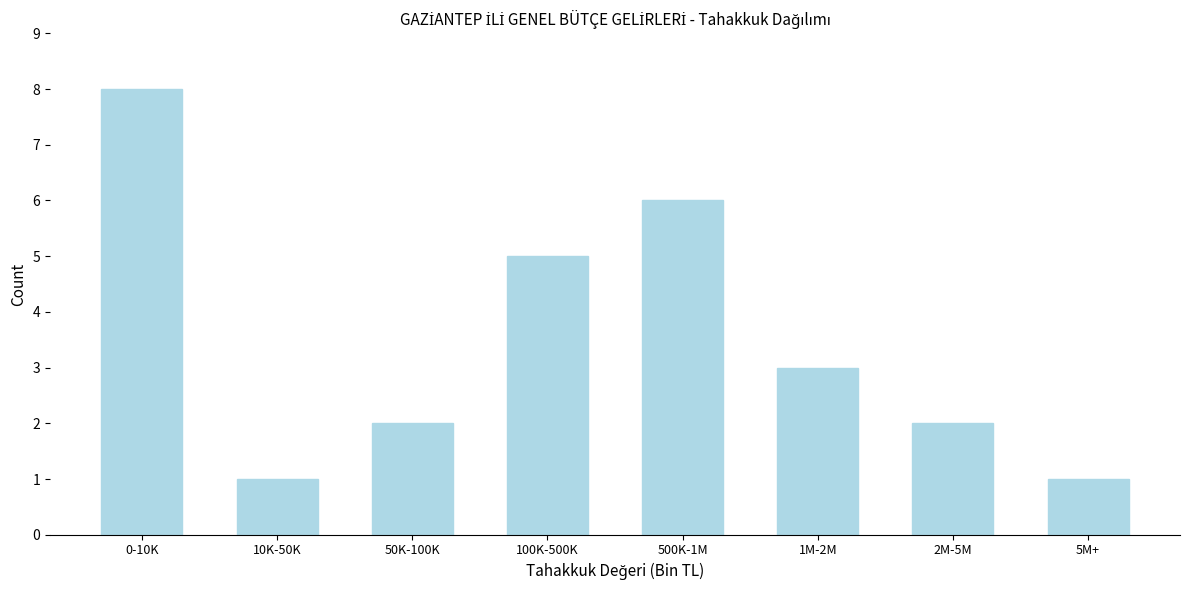

Reading left to right, what are all the values shown in this chart?

0-10K=8	10K-50K=1	50K-100K=2	100K-500K=5	500K-1M=6	1M-2M=3	2M-5M=2	5M+=1